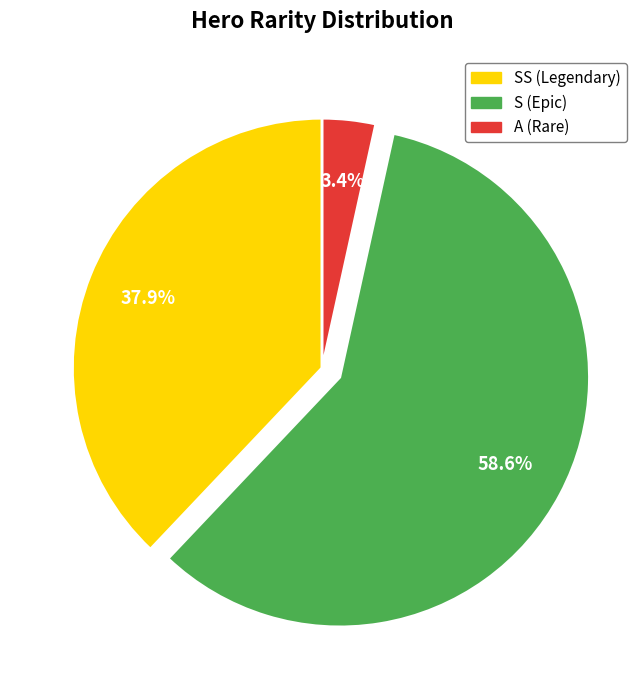

Is there a majority slice in this chart?

Yes